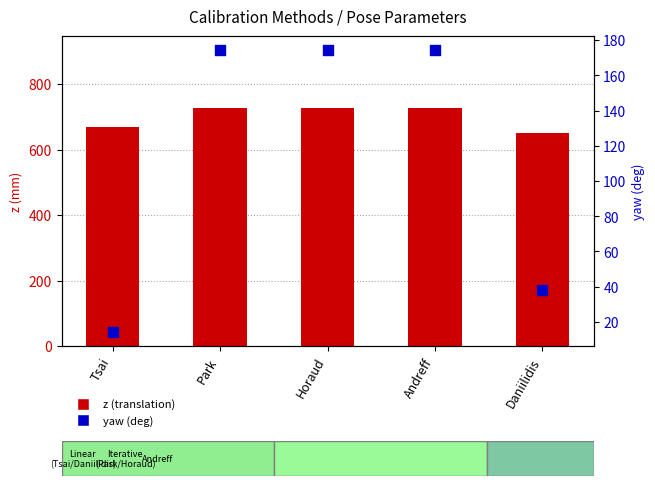

What are all the series names shown in the legend?

z (translation), yaw (deg)